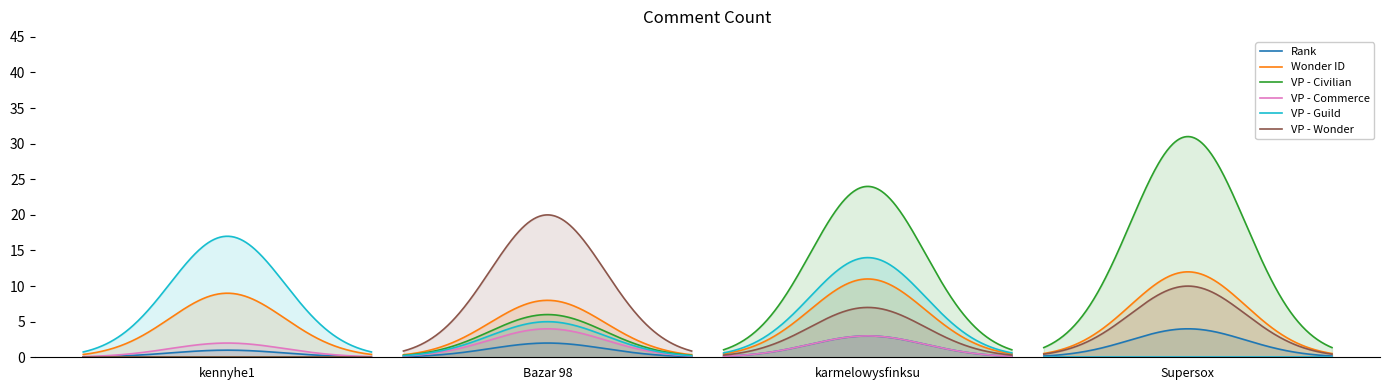

At which label is VP - Guild closest to 8?

Bazar 98